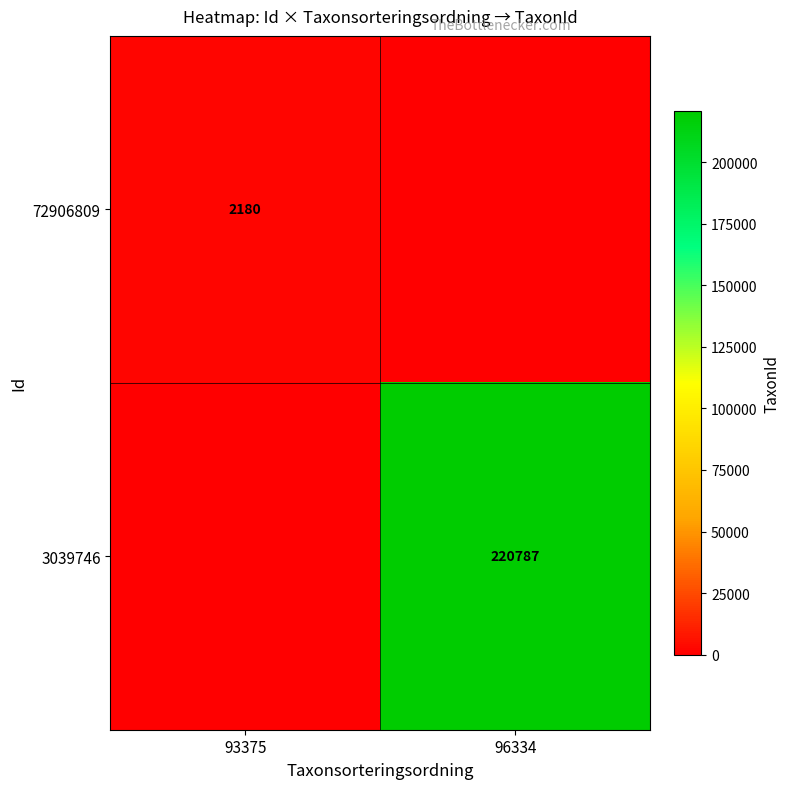

Which has a higher value, 96334 or 93375?

93375